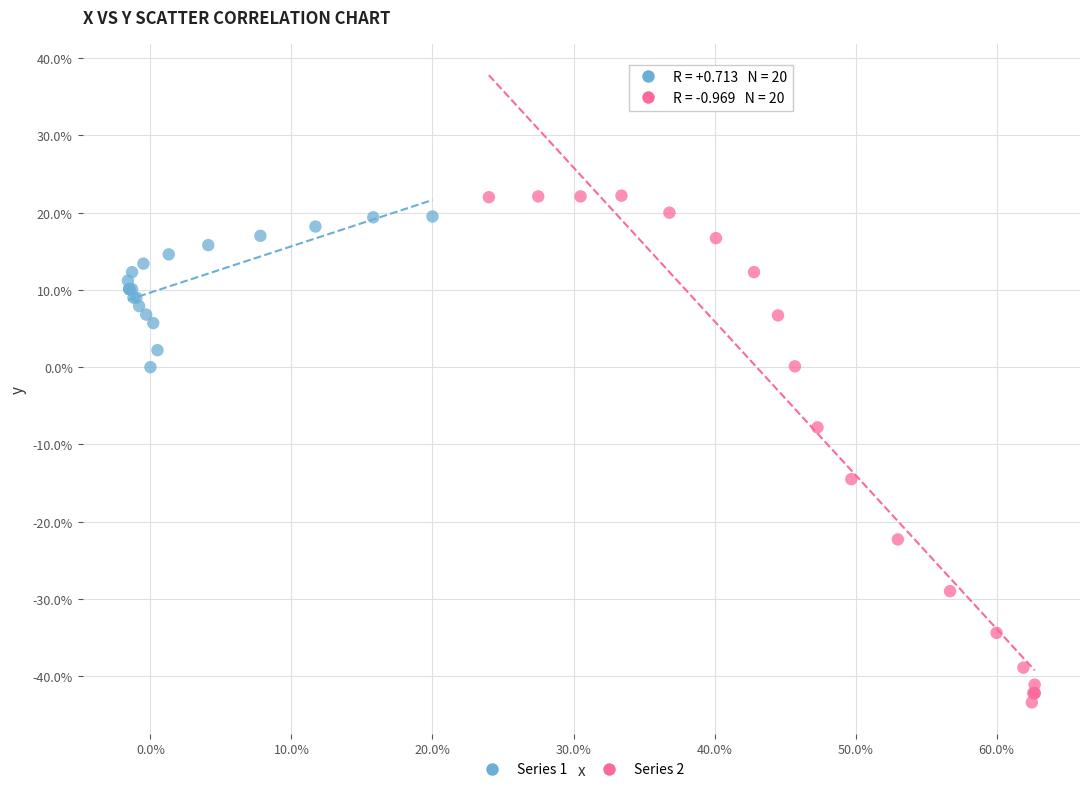

Which series contains the lowest Y value?

Series 2